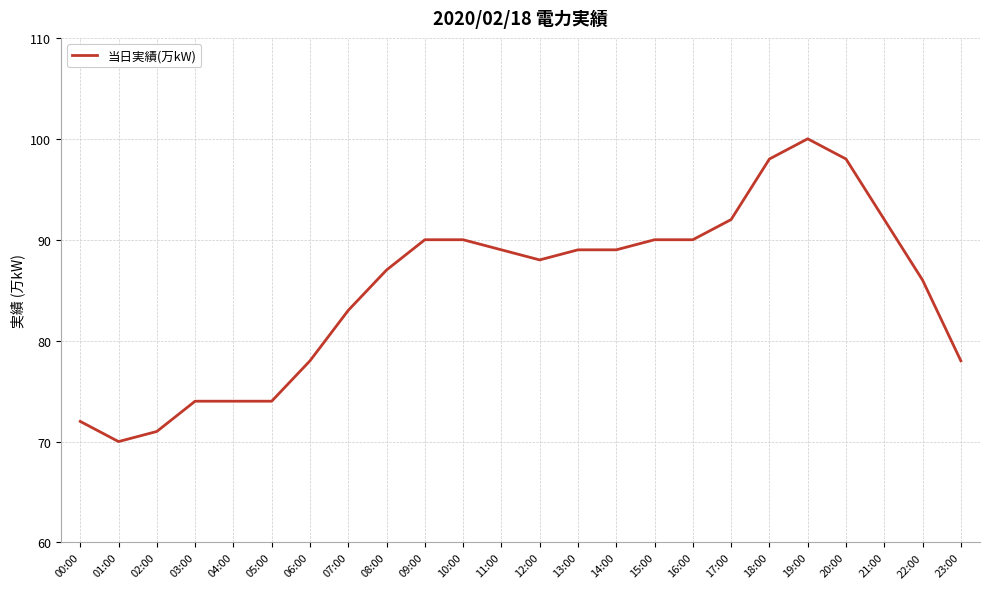

Which label corresponds to the largest value in the chart?

19:00